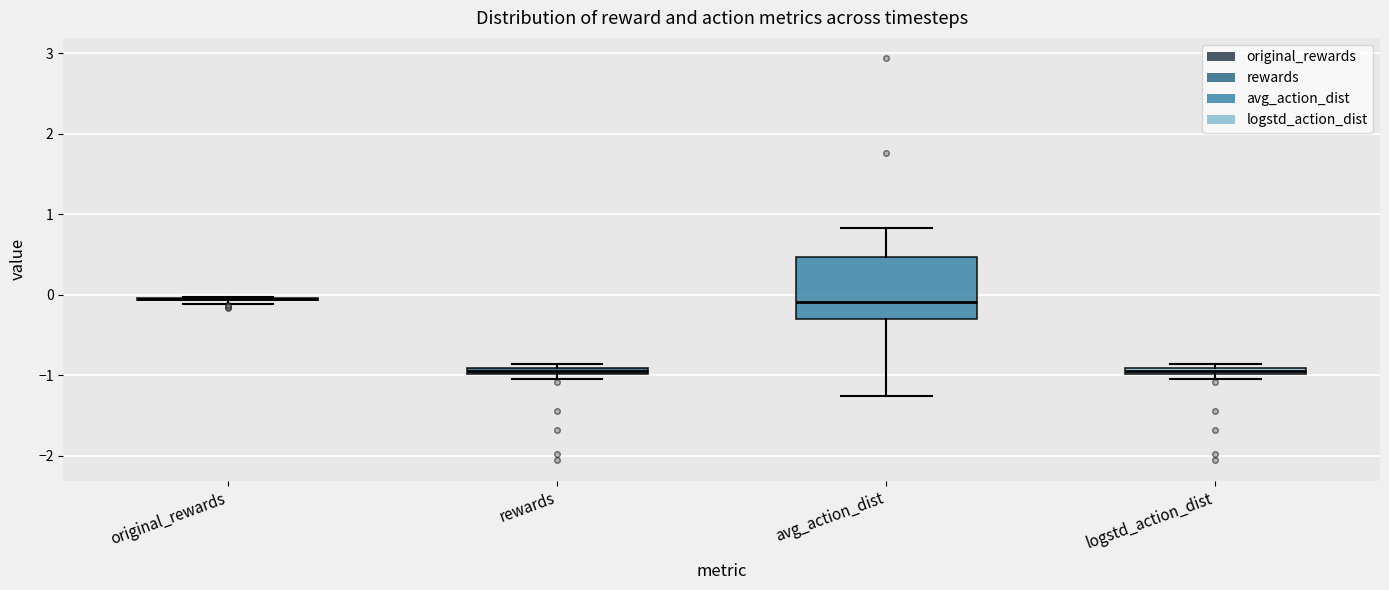

Where does the median line of the box for avg_action_dist sit on the y-axis? The values are not printed on the chart, so give them approximately, as read against the axis.

-0.1